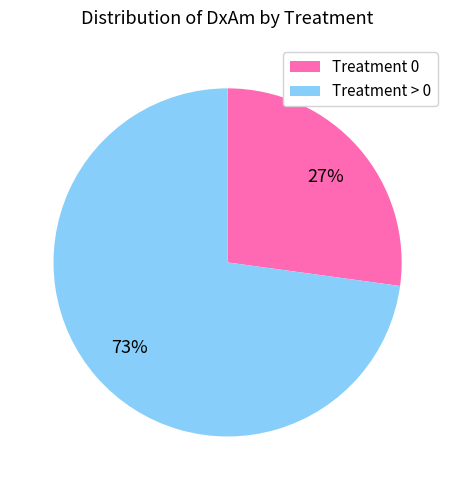

Count the number of slices in the pie.

2